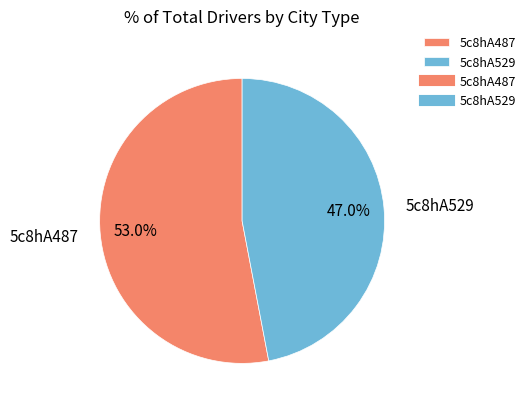

Is there any slice that represents more than half of the pie?

Yes